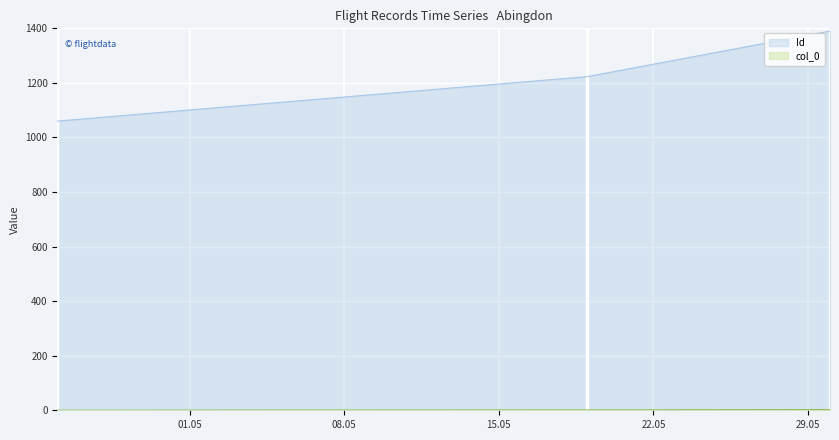

Which series has the largest range (max minus min)?

Id